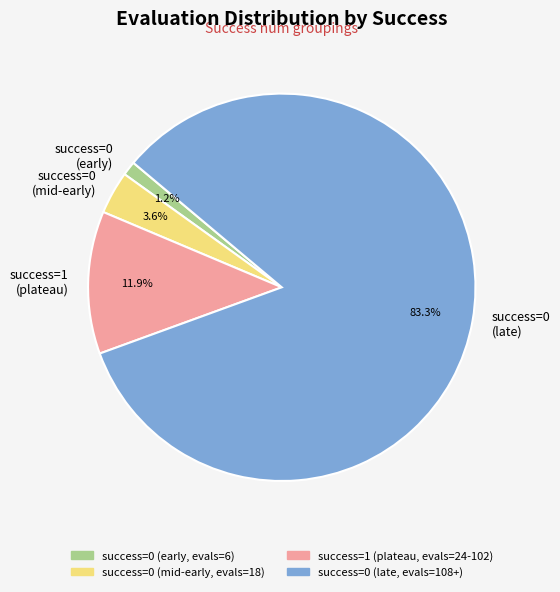

What is the total percentage of success=0 (early) and success=0 (late)?

84.5%